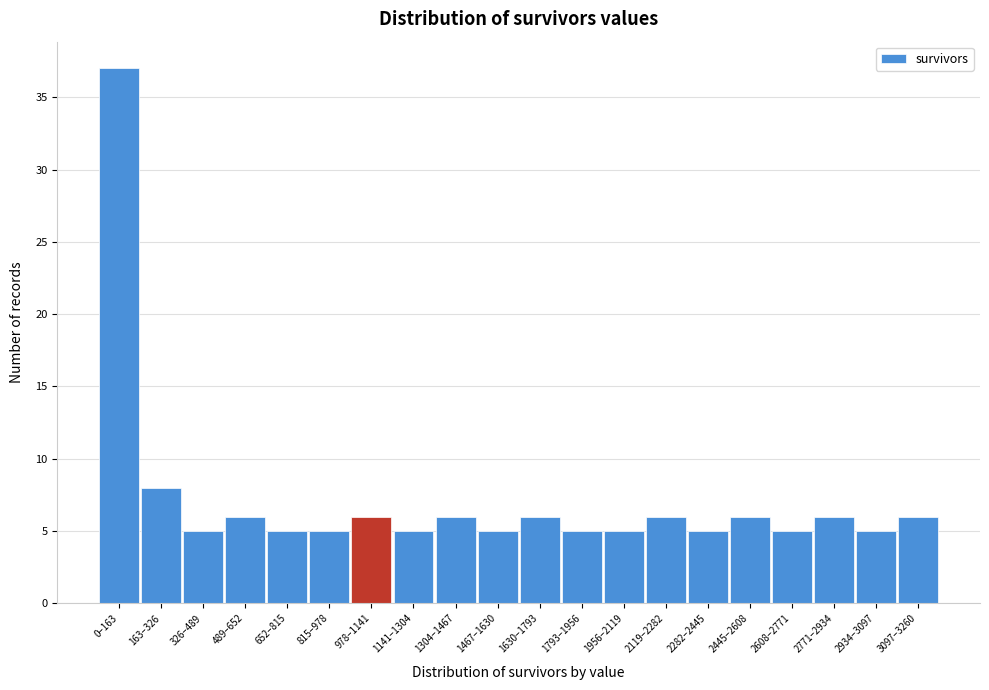

Reading left to right, extract all data points from this chart.

37	8	5	6	5	5	6	5	6	5	6	5	5	6	5	6	5	6	5	6